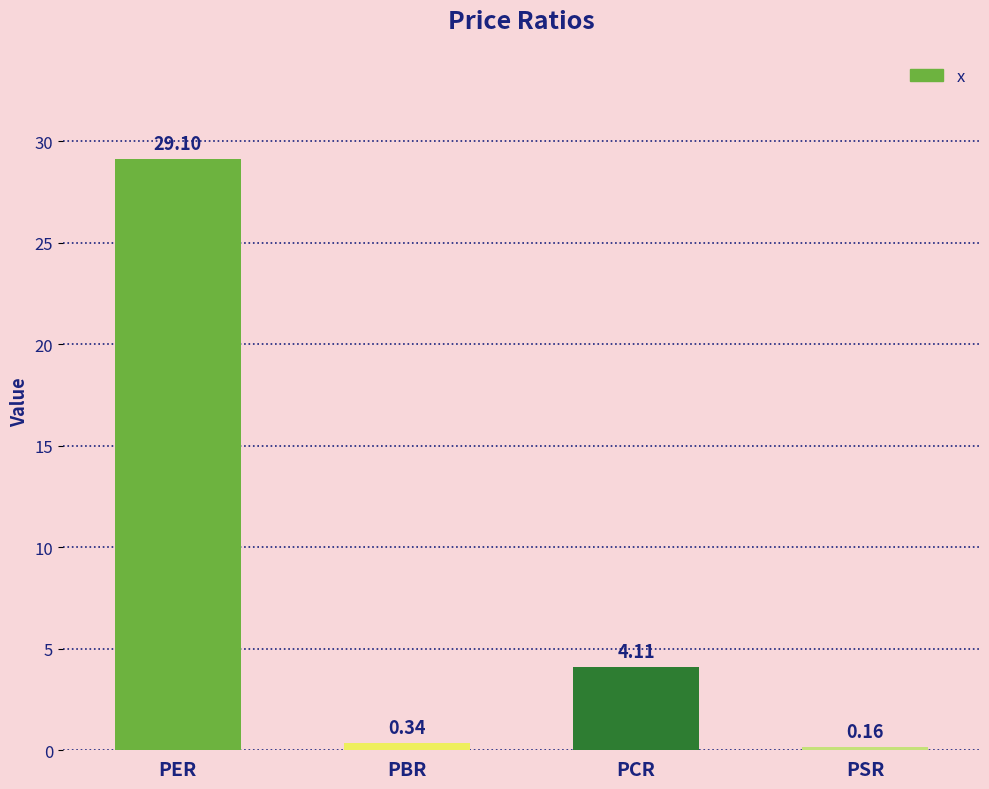

Which category has the lowest value across all series?

PSR